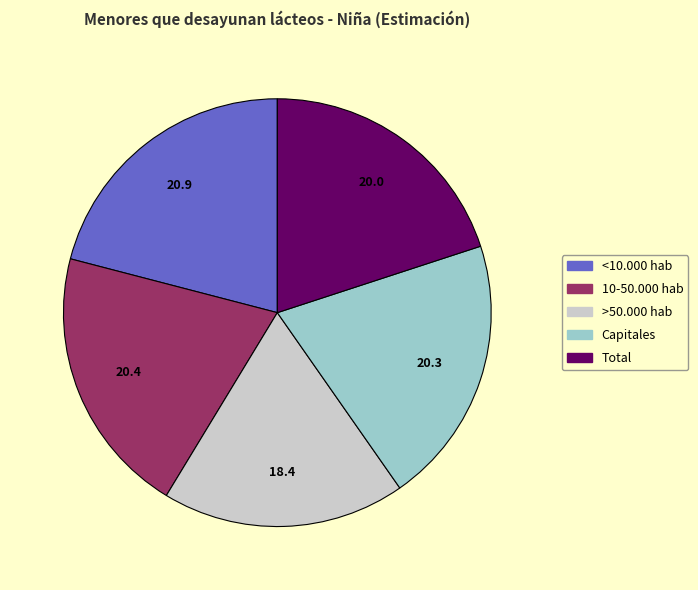

Is it true that Capitales is 30% of the pie?

False